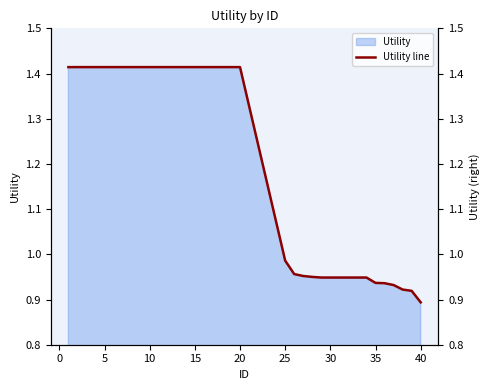

How many data points are less than 1?

16